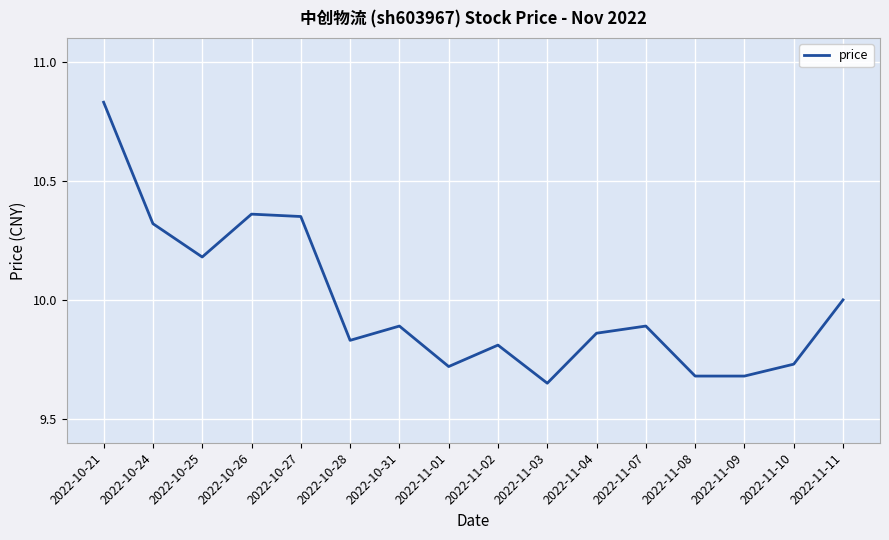

What is the difference between the maximum and minimum values?

1.2